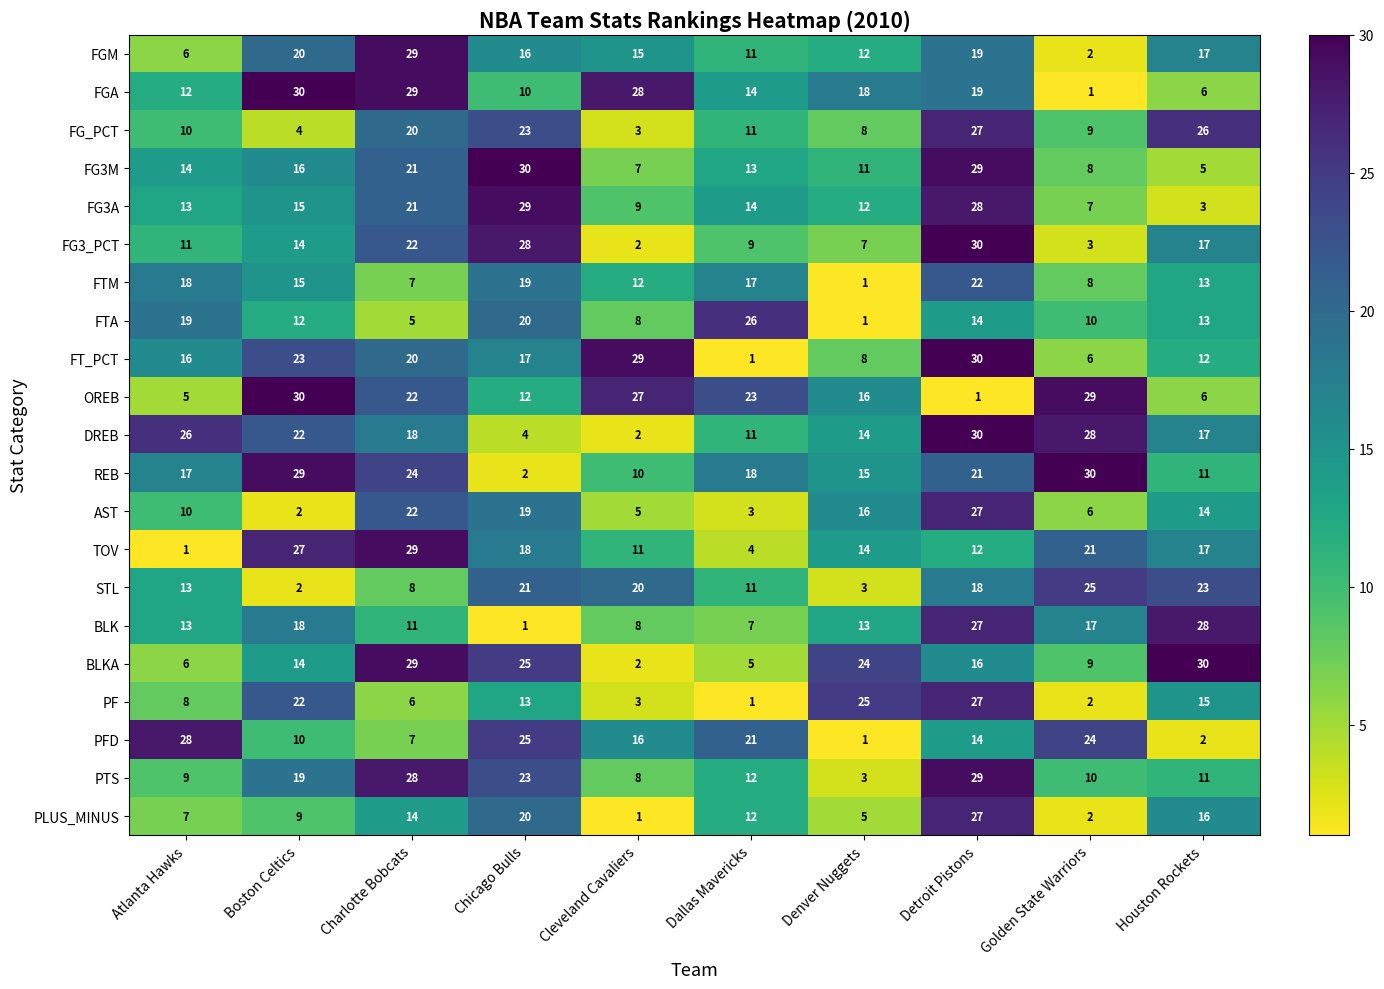

At which label does REB reach its peak?

Golden State Warriors